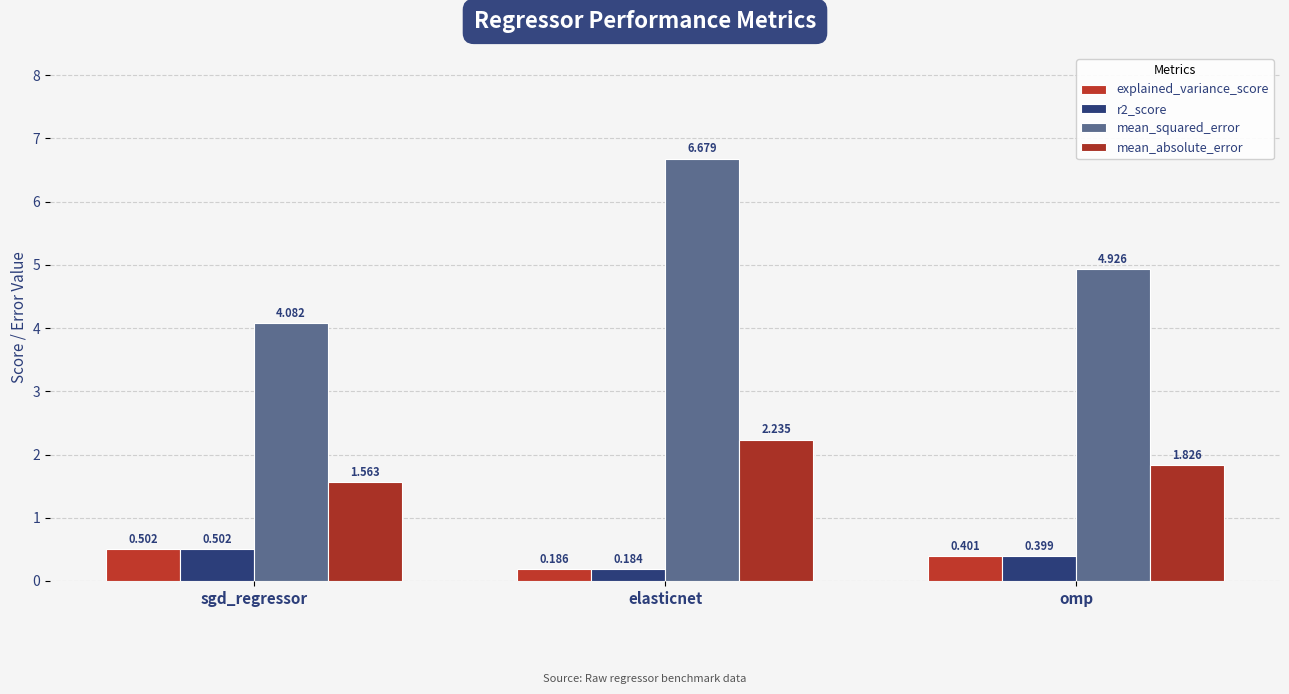

Where is r2_score nearest to the value 0?

elasticnet